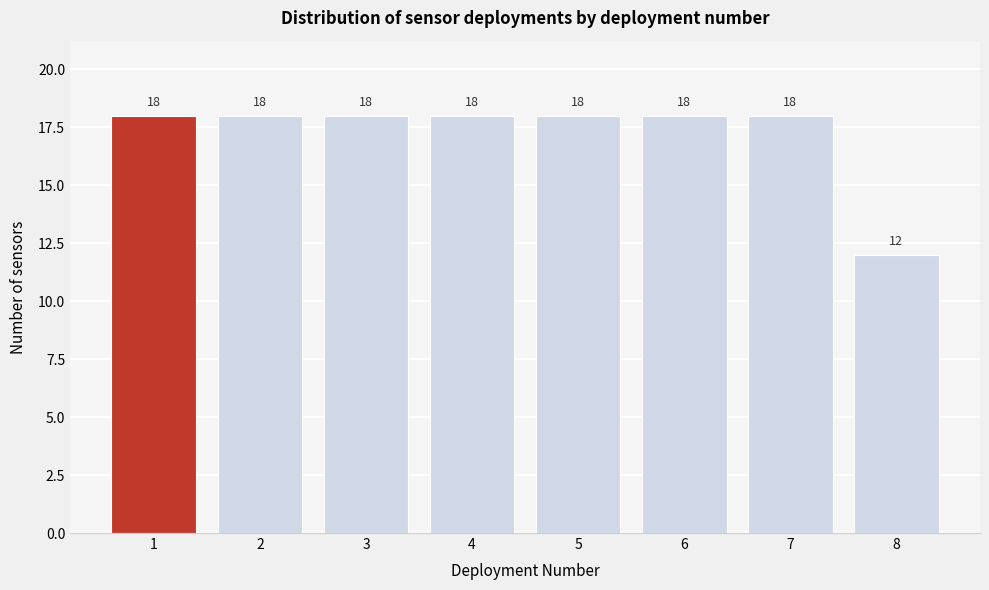

Reading left to right, list all the values displayed in this chart.

18	18	18	18	18	18	18	12